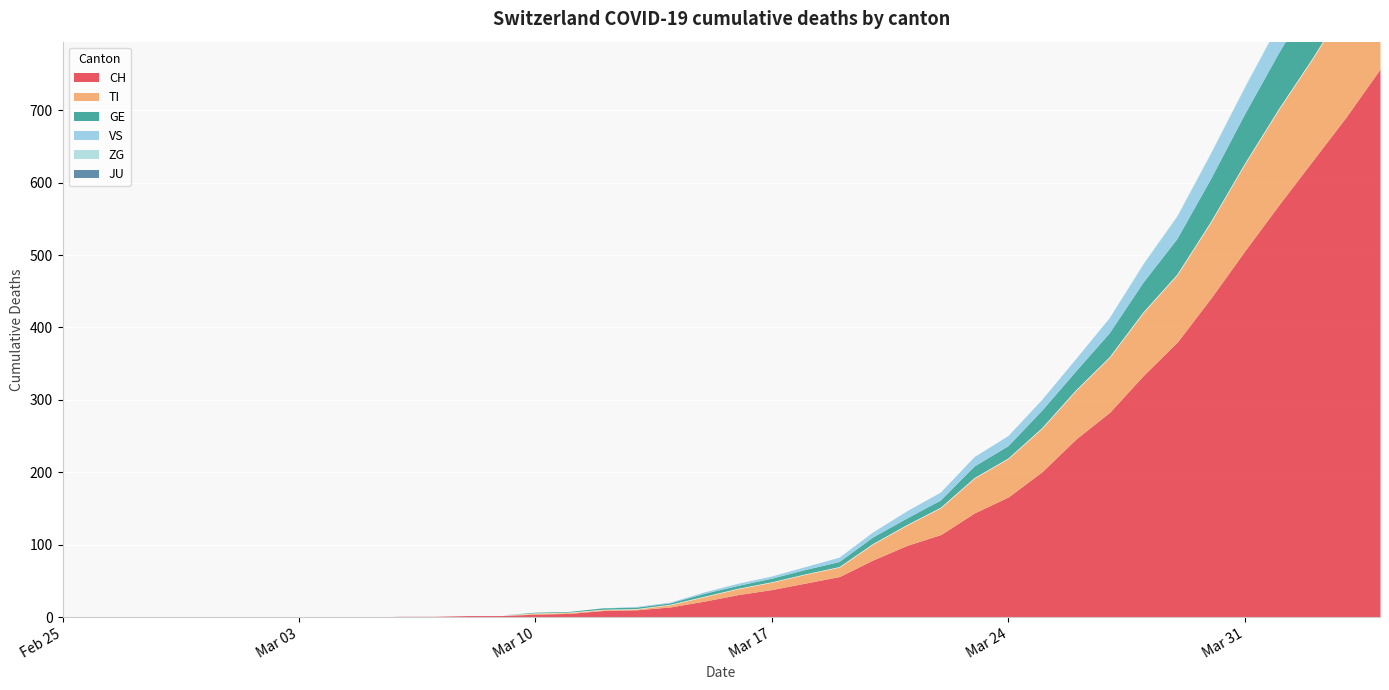

Which series has the widest spread of values?

CH